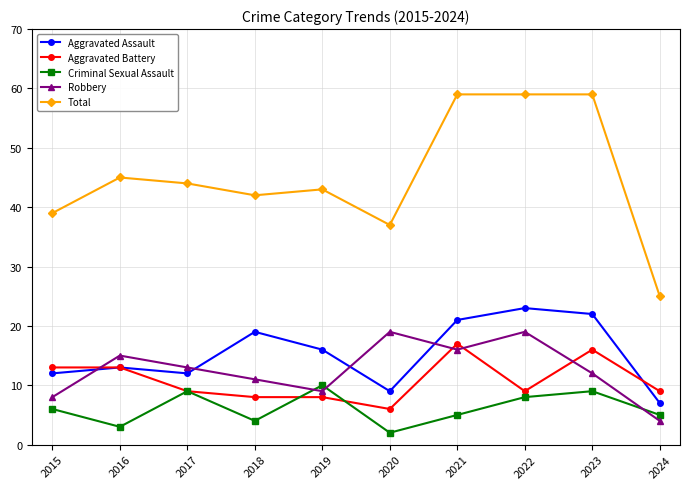

How many lines are shown in the chart?

5